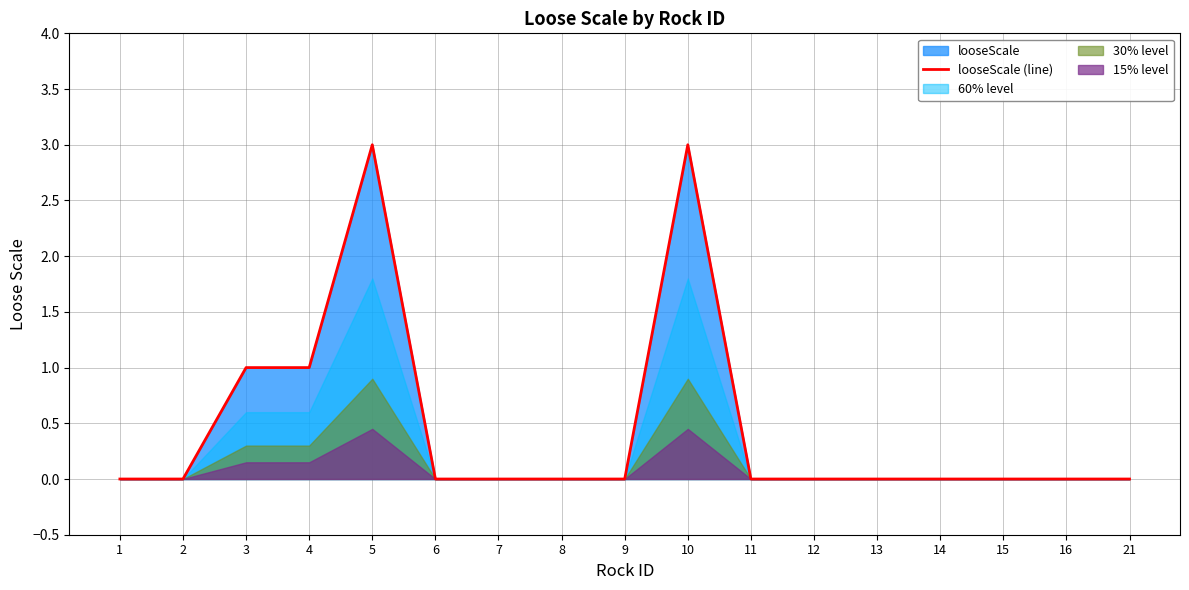

The looseScale (line) series shows 0 at 13. True or false?

True